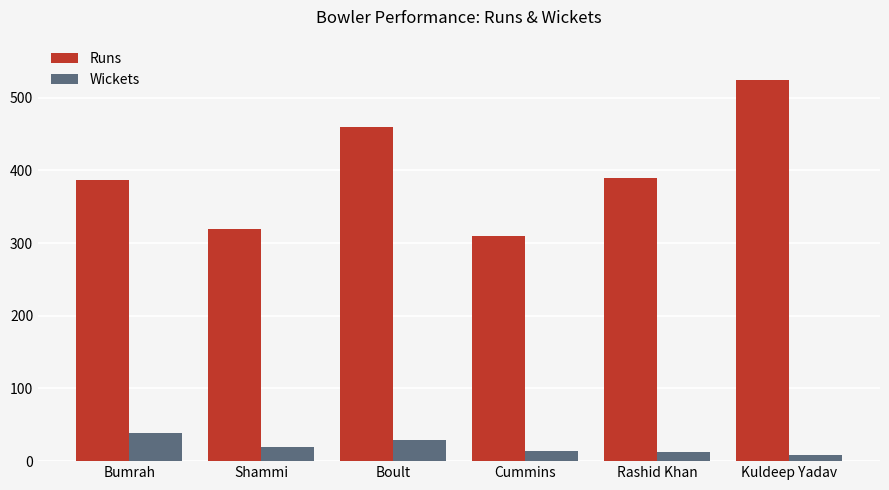

Rank the series at Rashid Khan from lowest to highest value.

Wickets, Runs